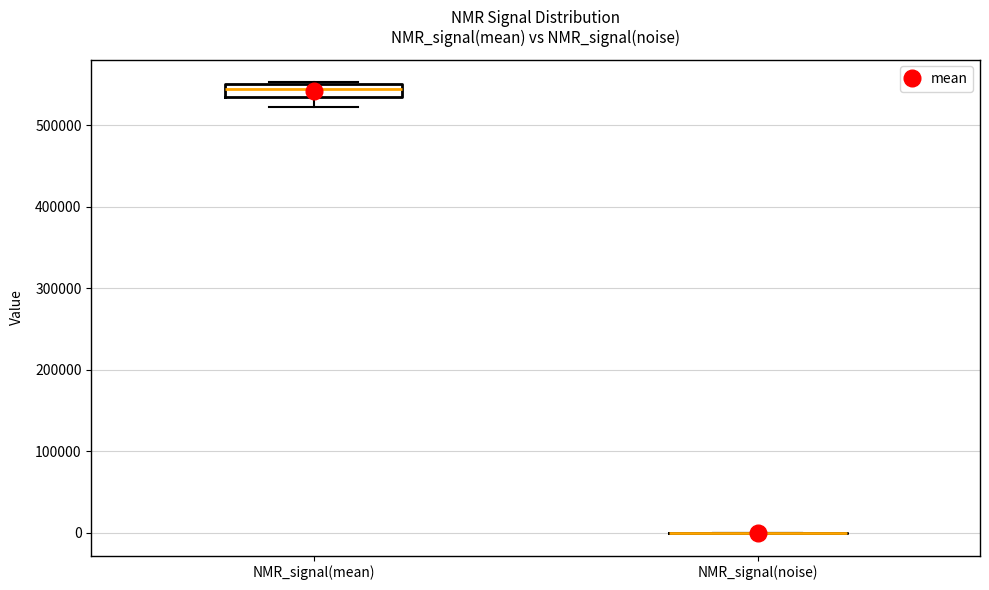

Reading left to right, read every box against the y-axis: the position of its median line, the range the box covers, and the ends of its whiskers. The values are not printed on the chart, so give them approximately, as read against the axis.

NMR_signal(mean): median 550000 (inside the box), box 540000 to 550000, whiskers 520000 to 550000
NMR_signal(noise): box collapsed to a line at 0, whiskers 0 to 0